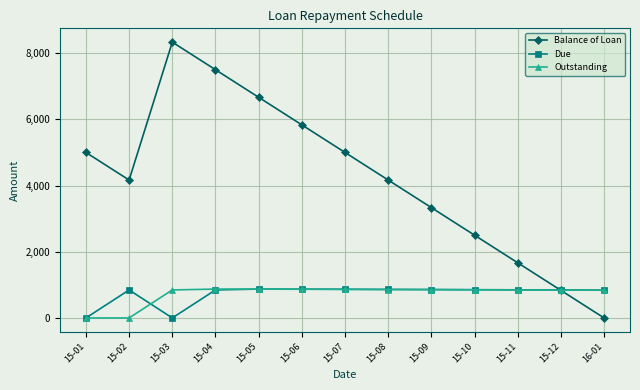

What is the total value across all series at 15-02?

5012.7